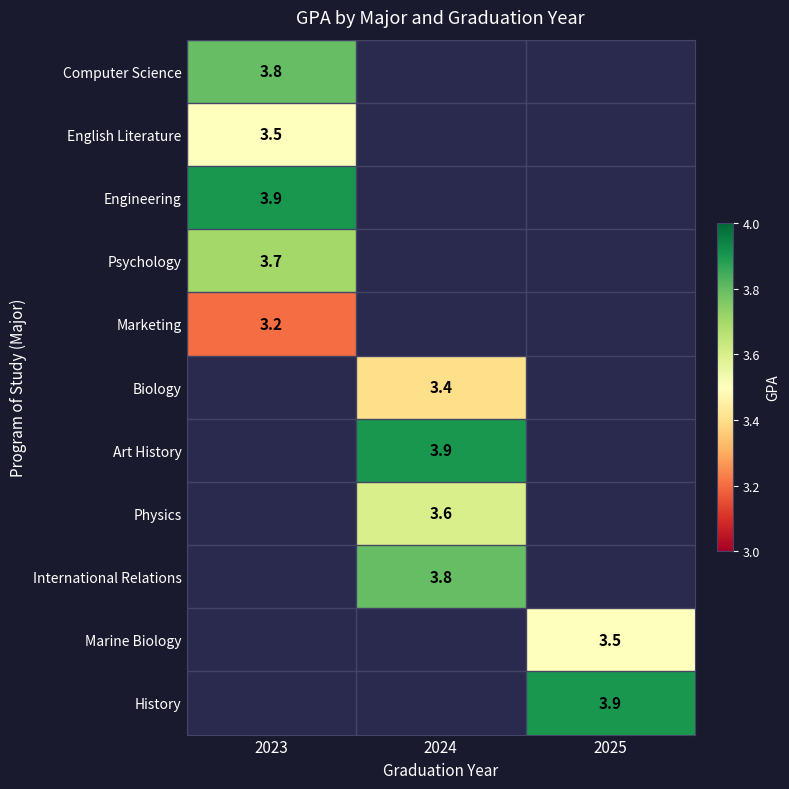

The value of Biology at 2024 is 5.0. True or false?

False